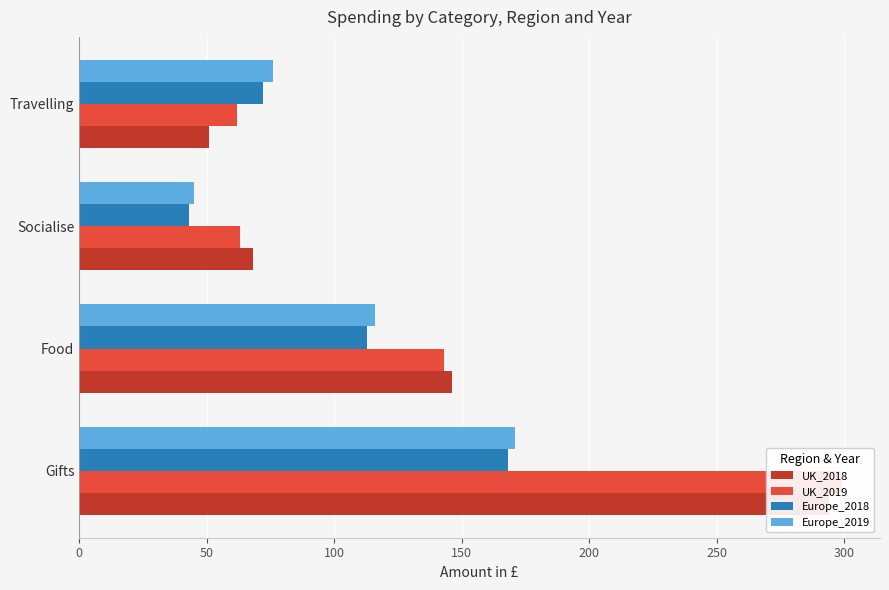

What is the lowest value of the Europe_2019 series?

45